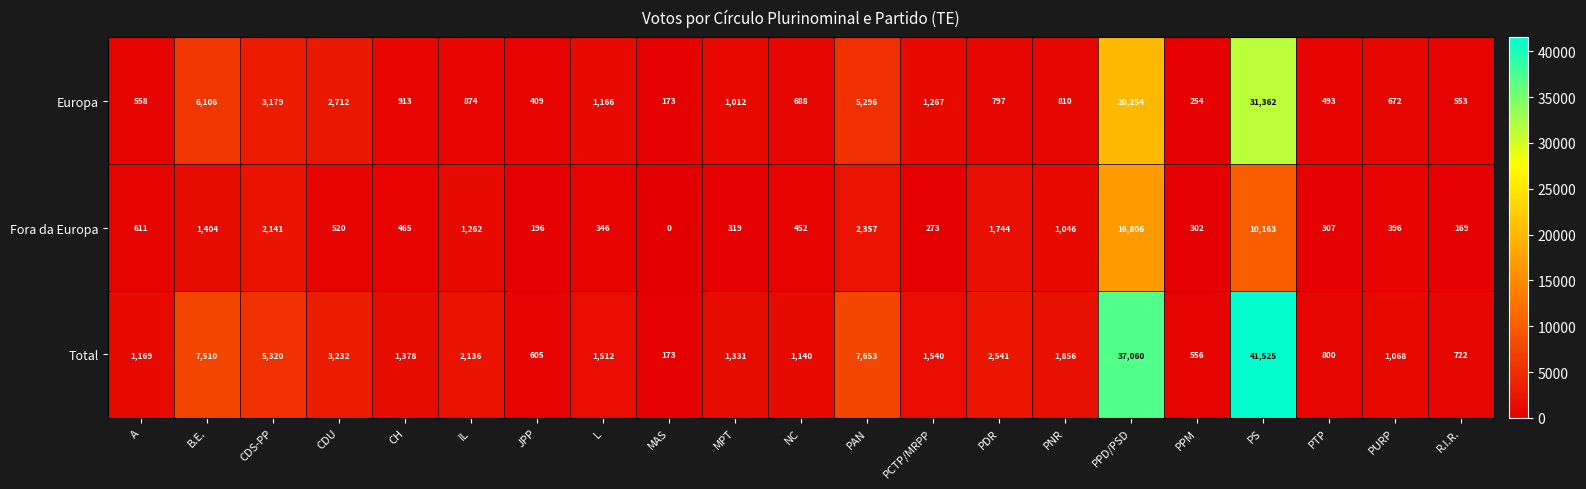

List the series in order of their peak value, highest first.

Total, Europa, Fora da Europa